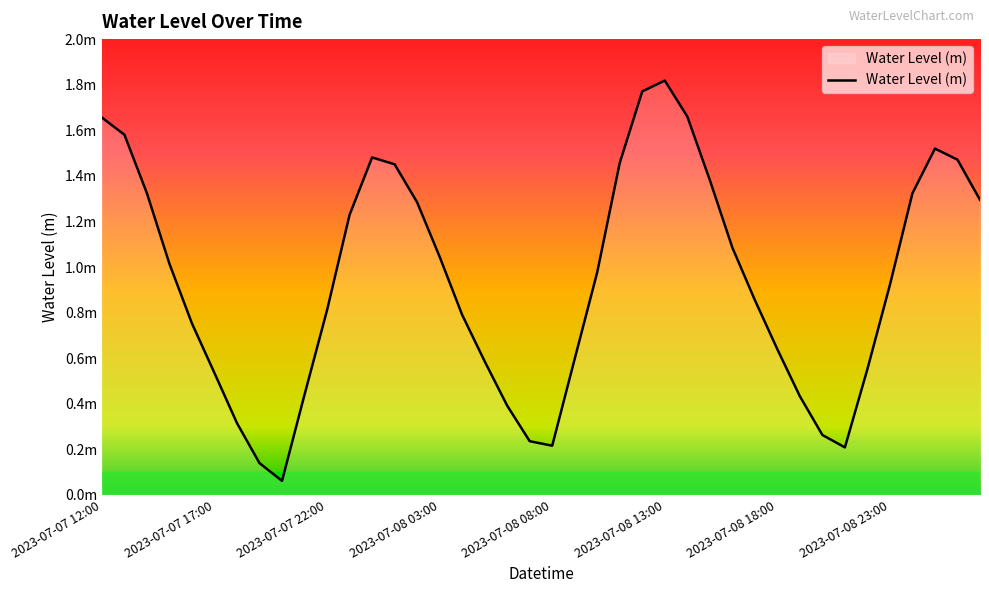

Is this an area chart (filled region under the line)?

No